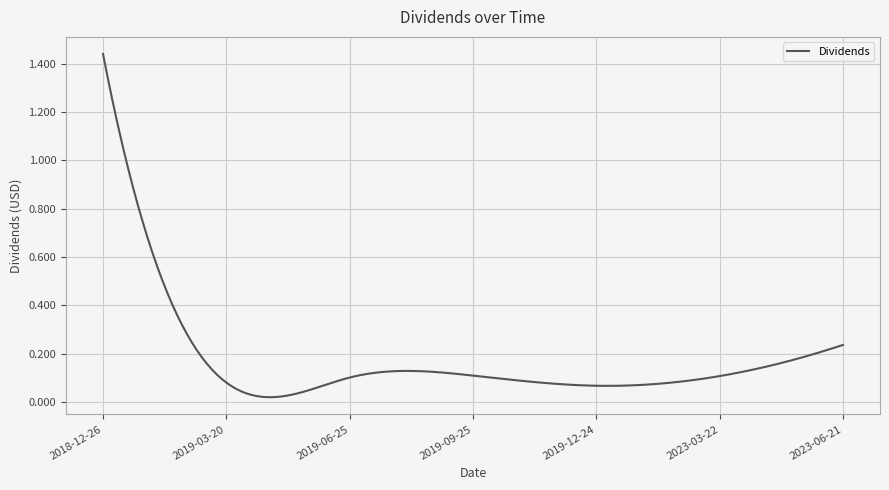

Reading left to right, list all the values displayed in this chart.

2018-12-26=1.4	2019-03-20=0.1	2019-06-25=0.1	2019-09-25=0.1	2019-12-24=0.1	2023-03-22=0.1	2023-06-21=0.2